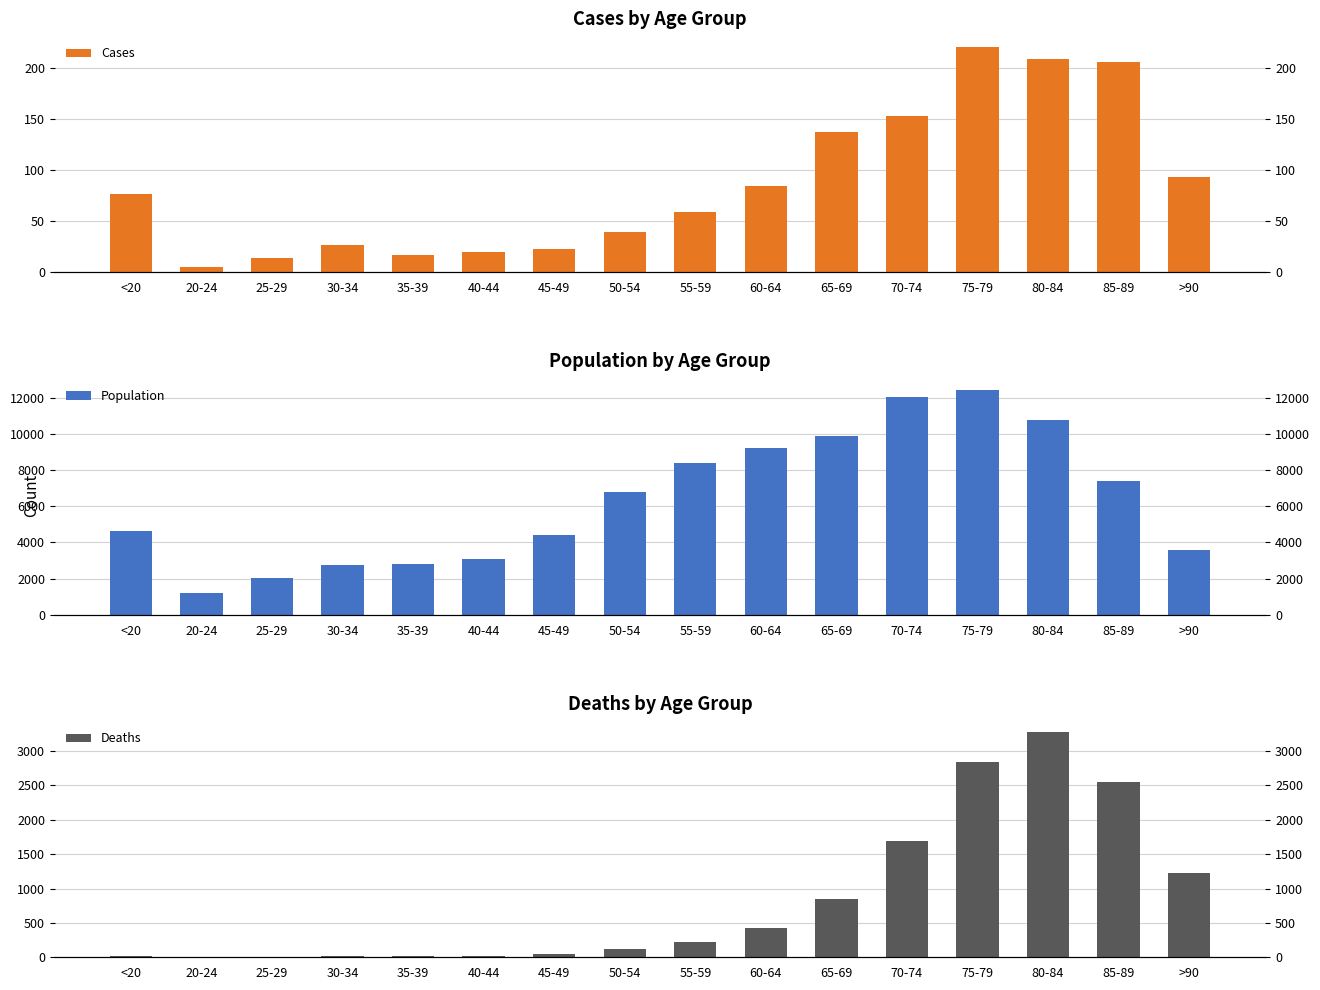

Which category has the highest value across all series?

75-79